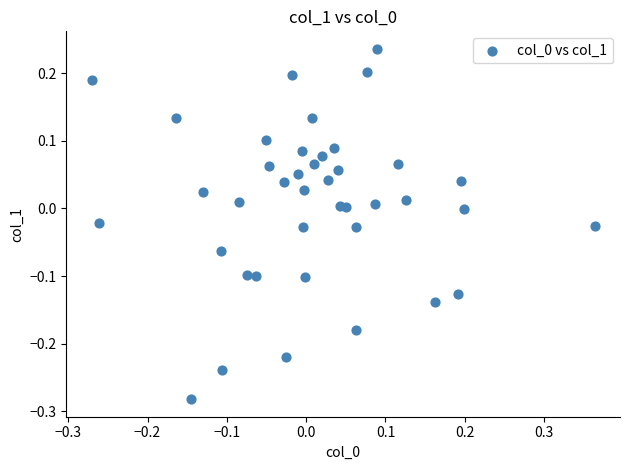

What is the range of X values (max minus min)?

0.6